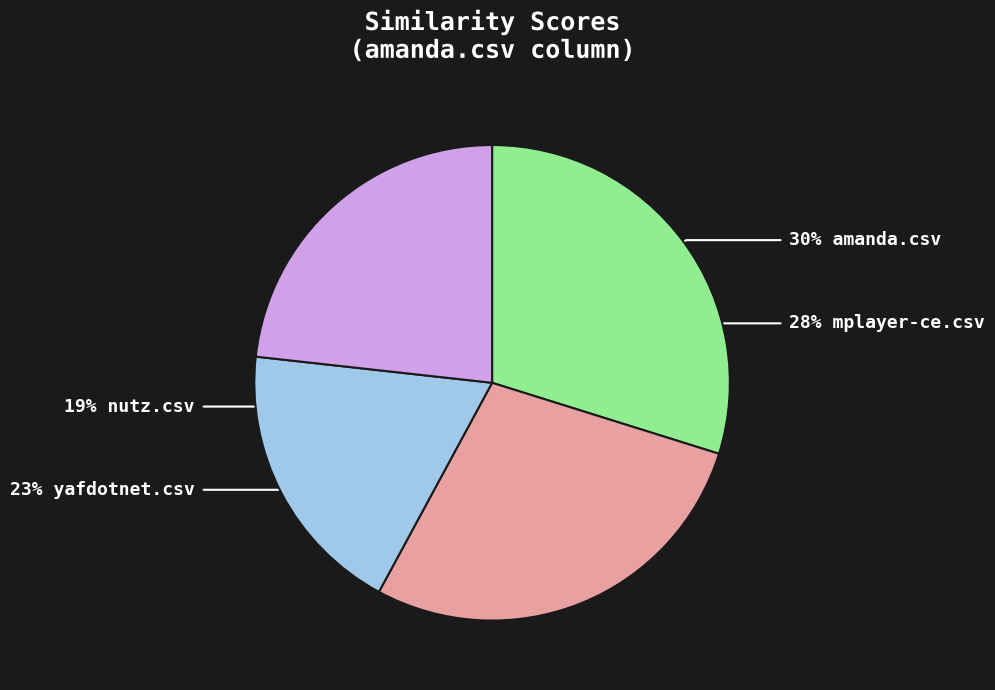

To the nearest percent, what is the average slice percentage?

25%